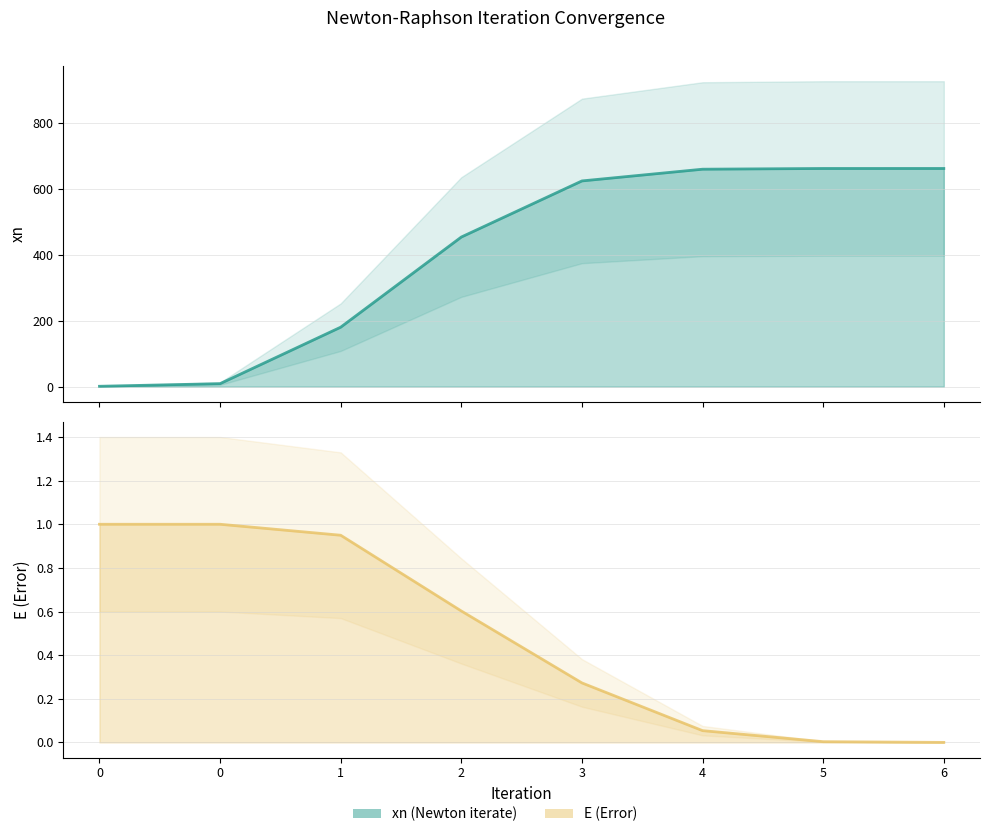

At 1, list the series in order from smallest to largest.

E line, xn line